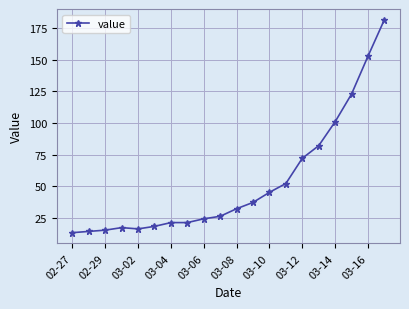

What is the smallest value displayed?

13